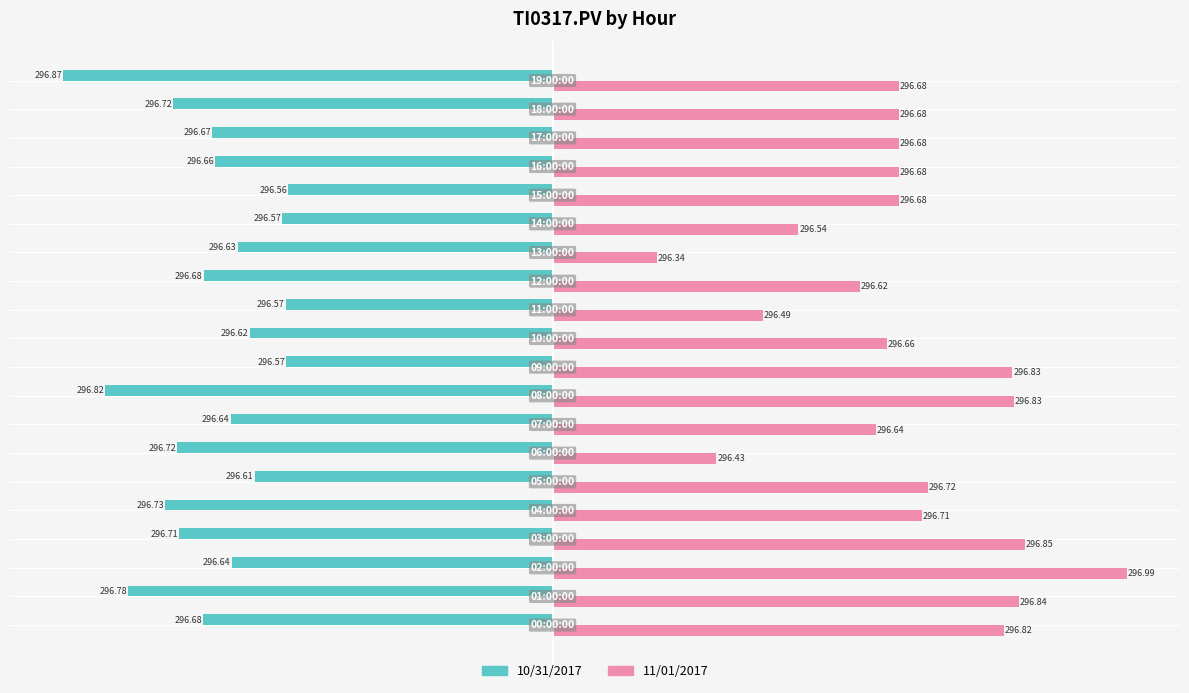

What are all the series names shown in the legend?

10/31/2017, 11/01/2017